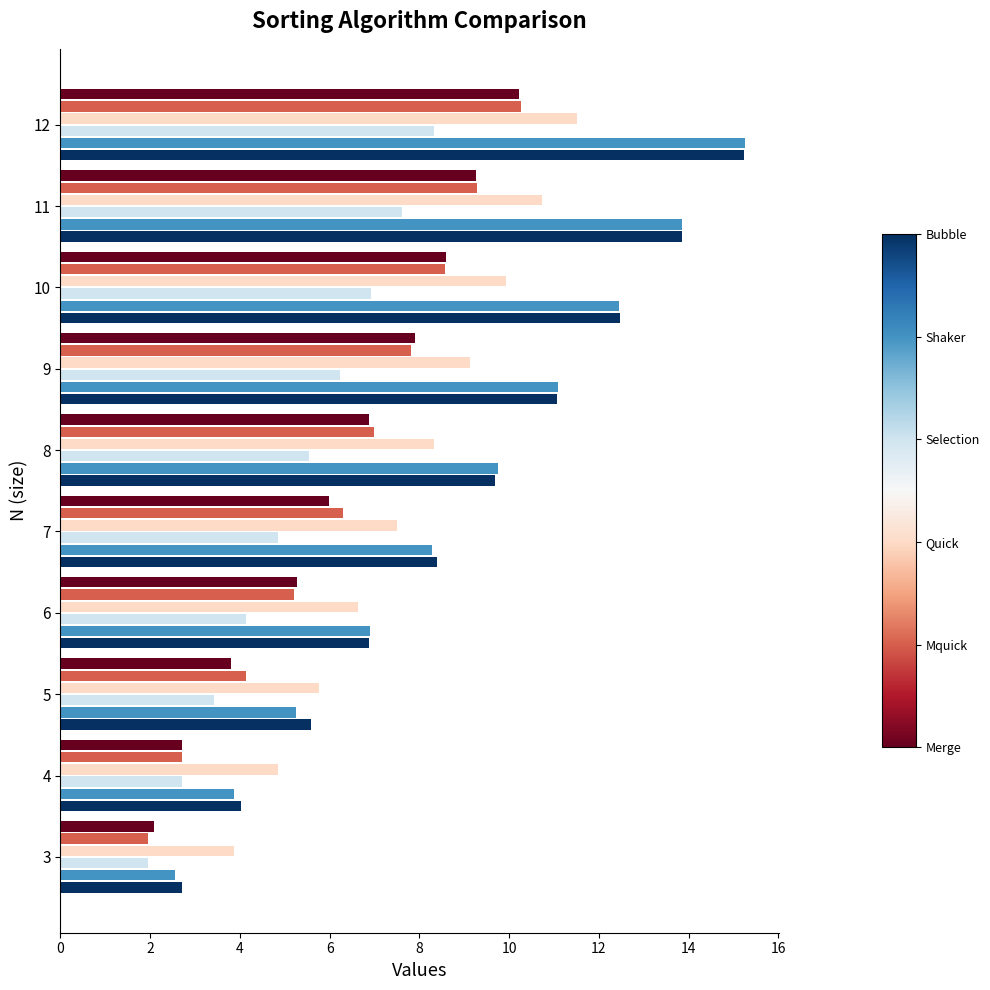

What is the difference between the highest and lowest values at 11?

6.2